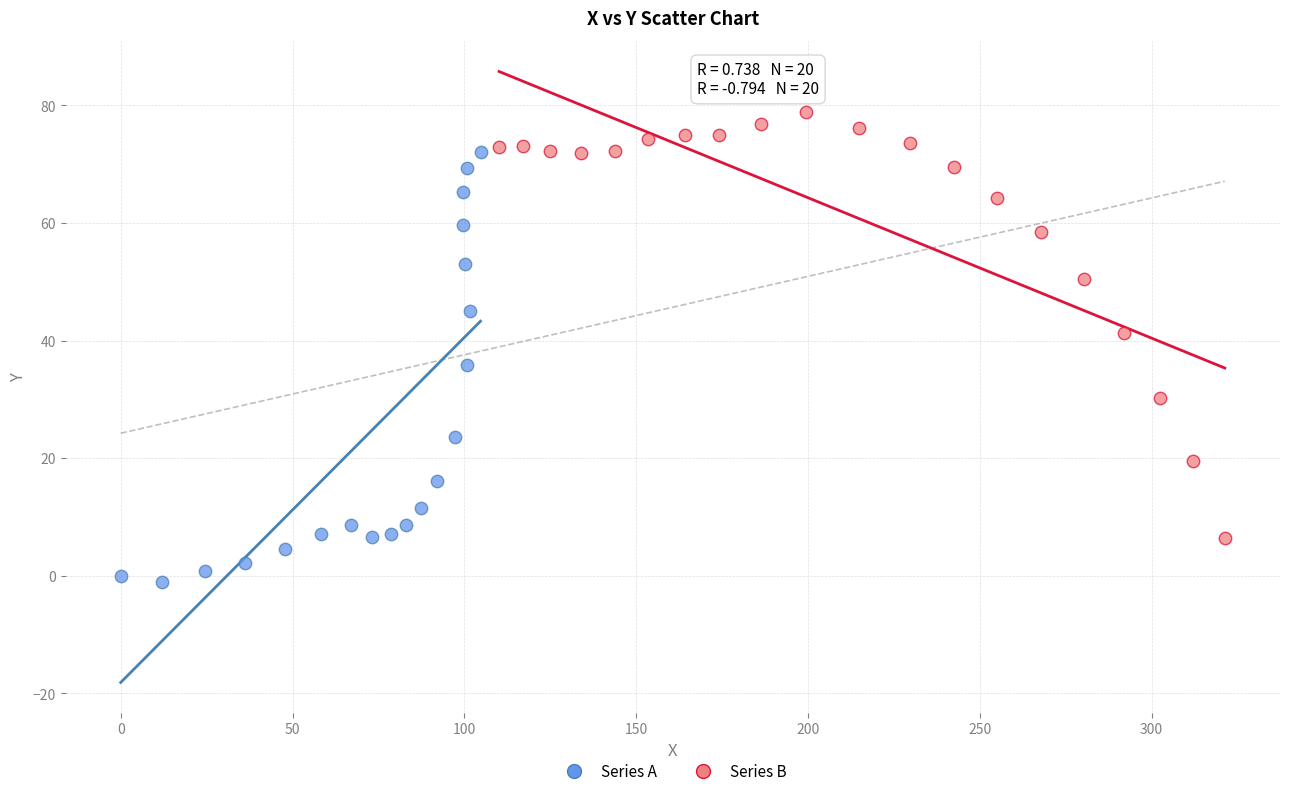

Which series contains the highest Y value?

Series B